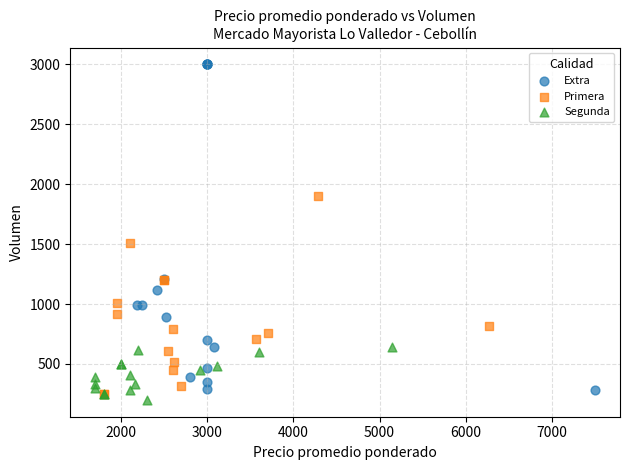

Which series has the largest Y range (max minus min)?

Extra